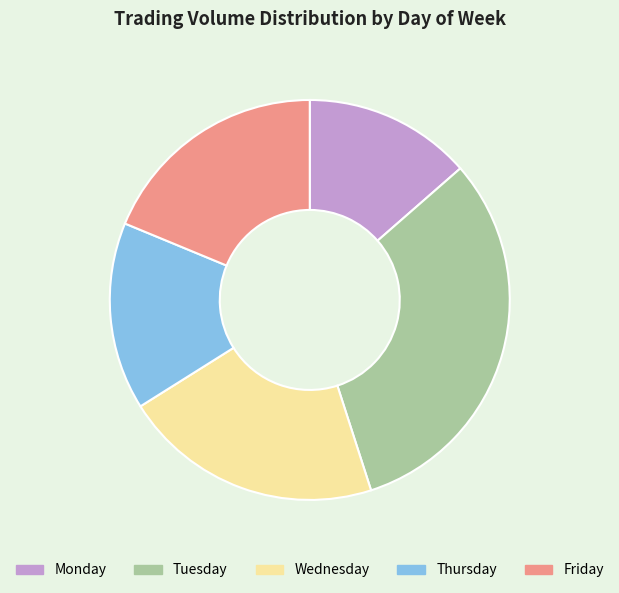

The Thursday slice represents 7% of the pie. True or false?

False